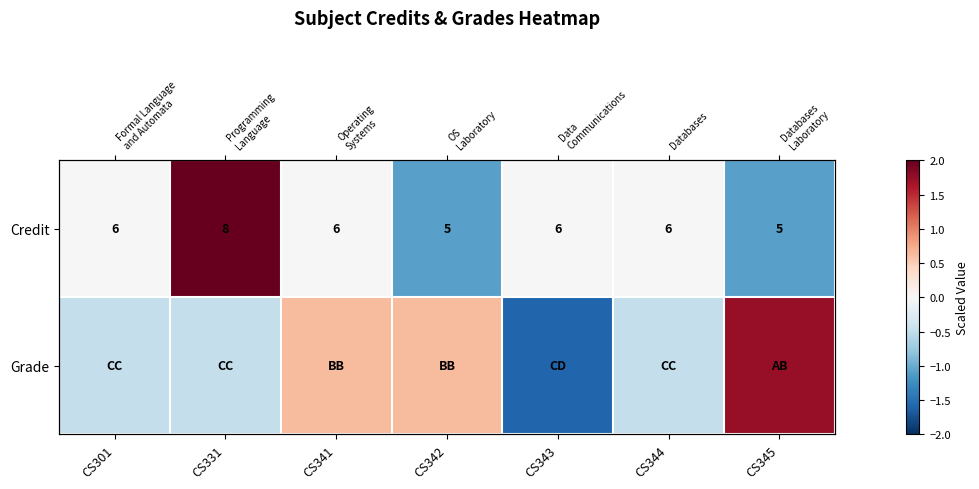

Which series has the largest total across all categories?

Grade